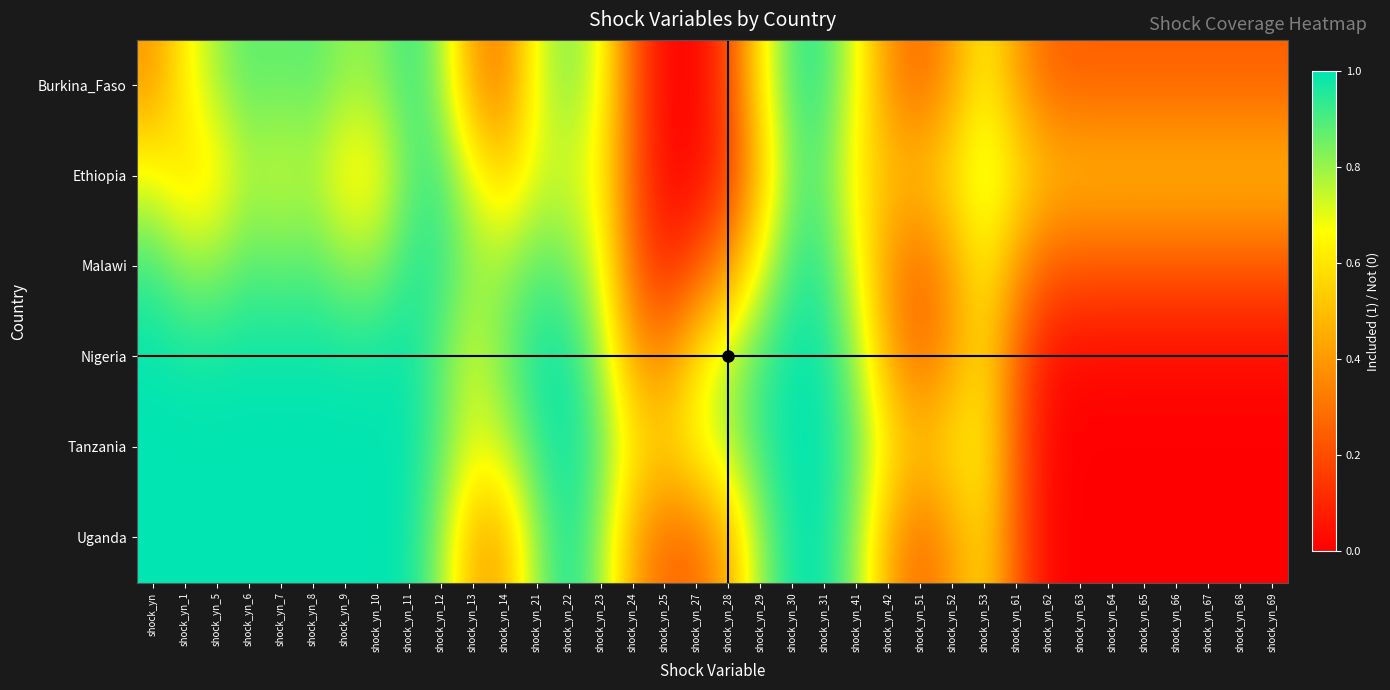

Which series has the largest range (max minus min)?

Uganda